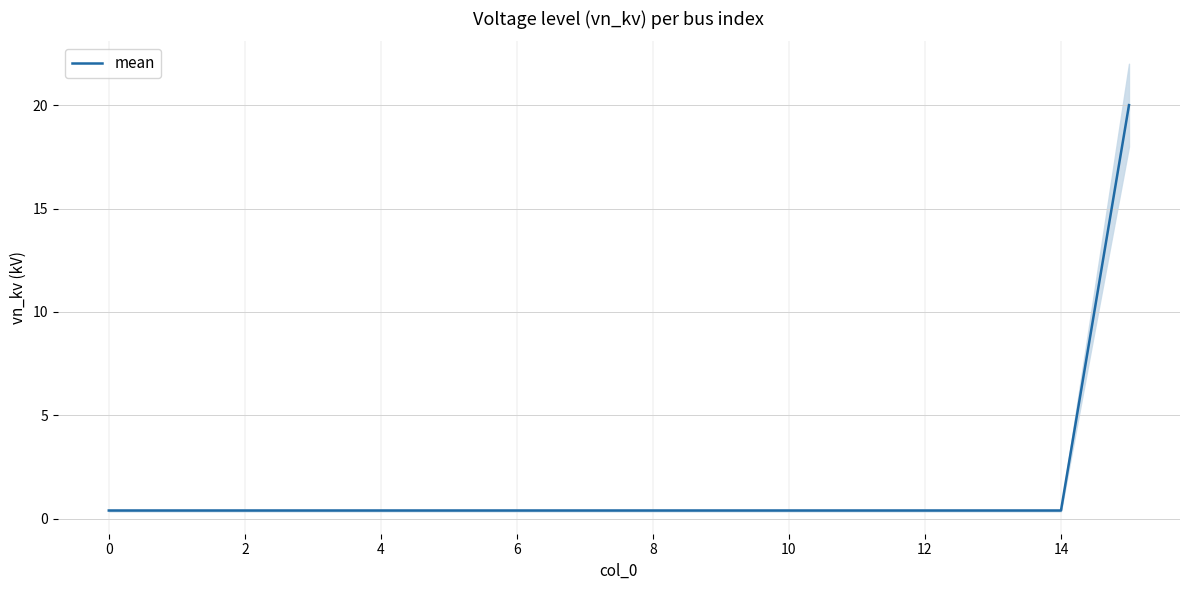

True or false: the data shows 0.4 at 2.

True